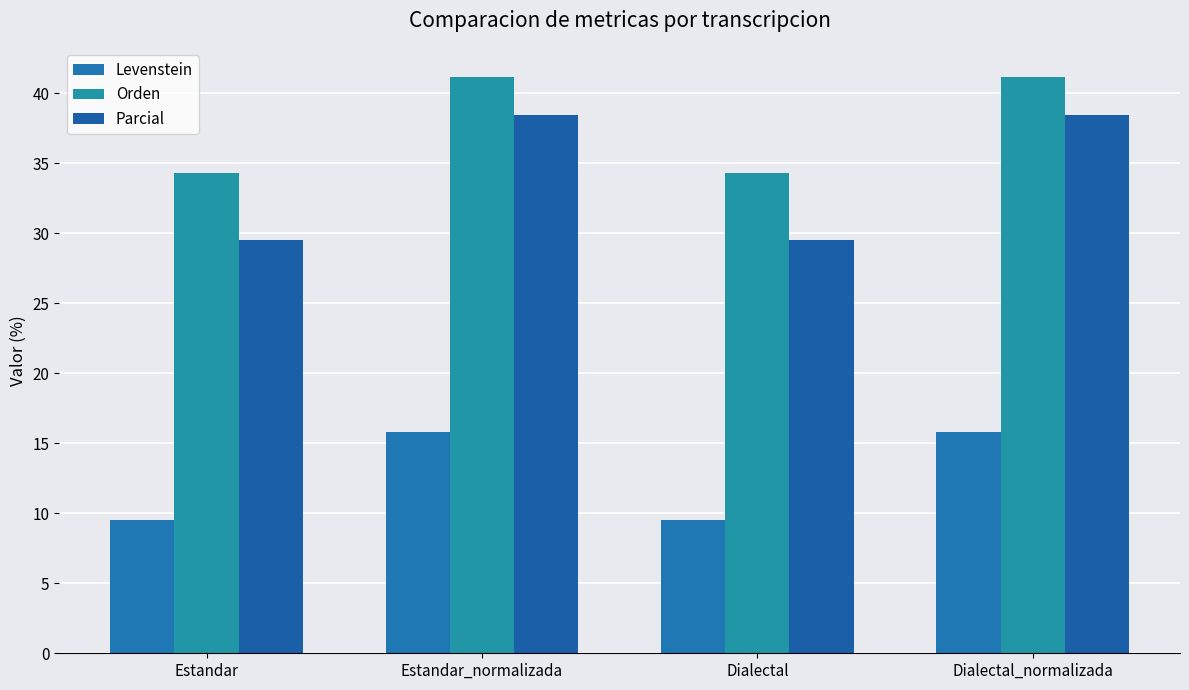

What is the difference between the maximum and minimum values in the Orden series?

6.9